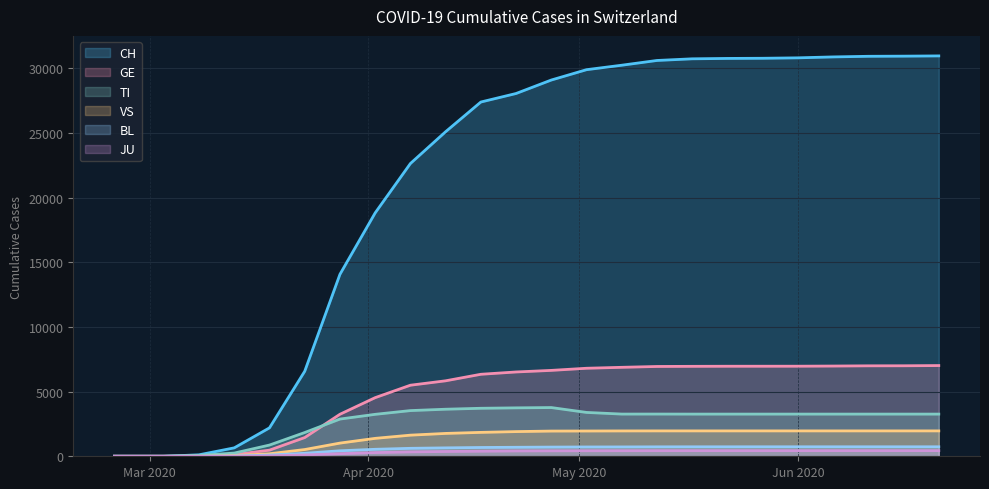

True or false: CH and TI cross at least once.

False